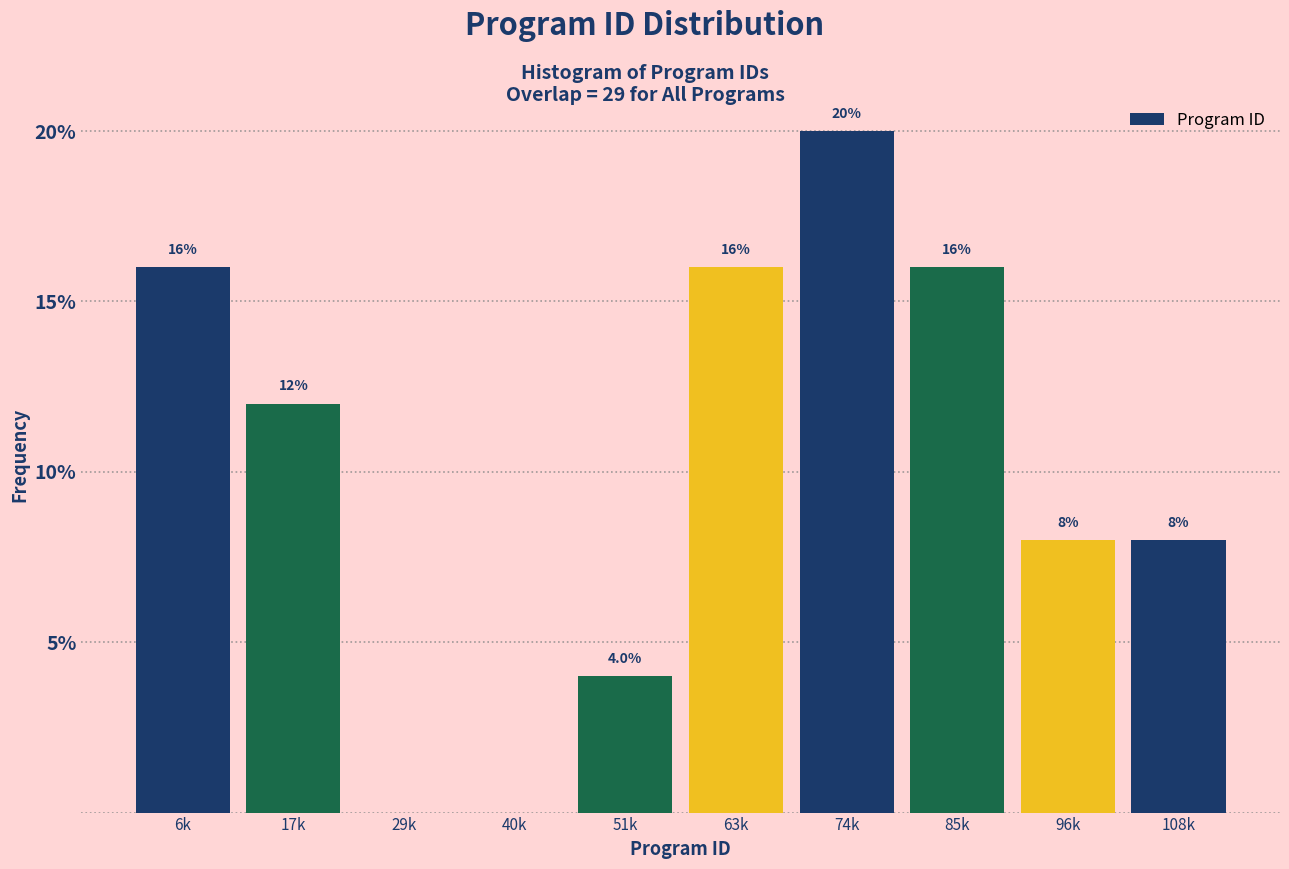

Reading left to right, transcribe all the data shown in this chart.

6k=16	17k=12	29k=0	40k=0	51k=4	63k=16	74k=20	85k=16	96k=8	108k=8